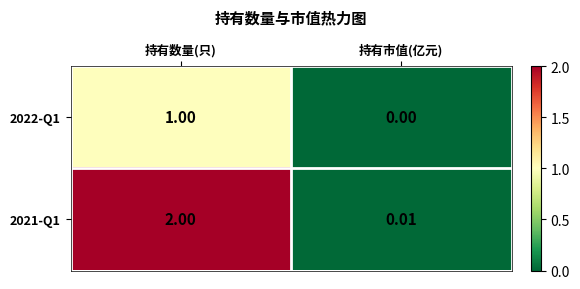

What is the greatest value displayed?

2.0